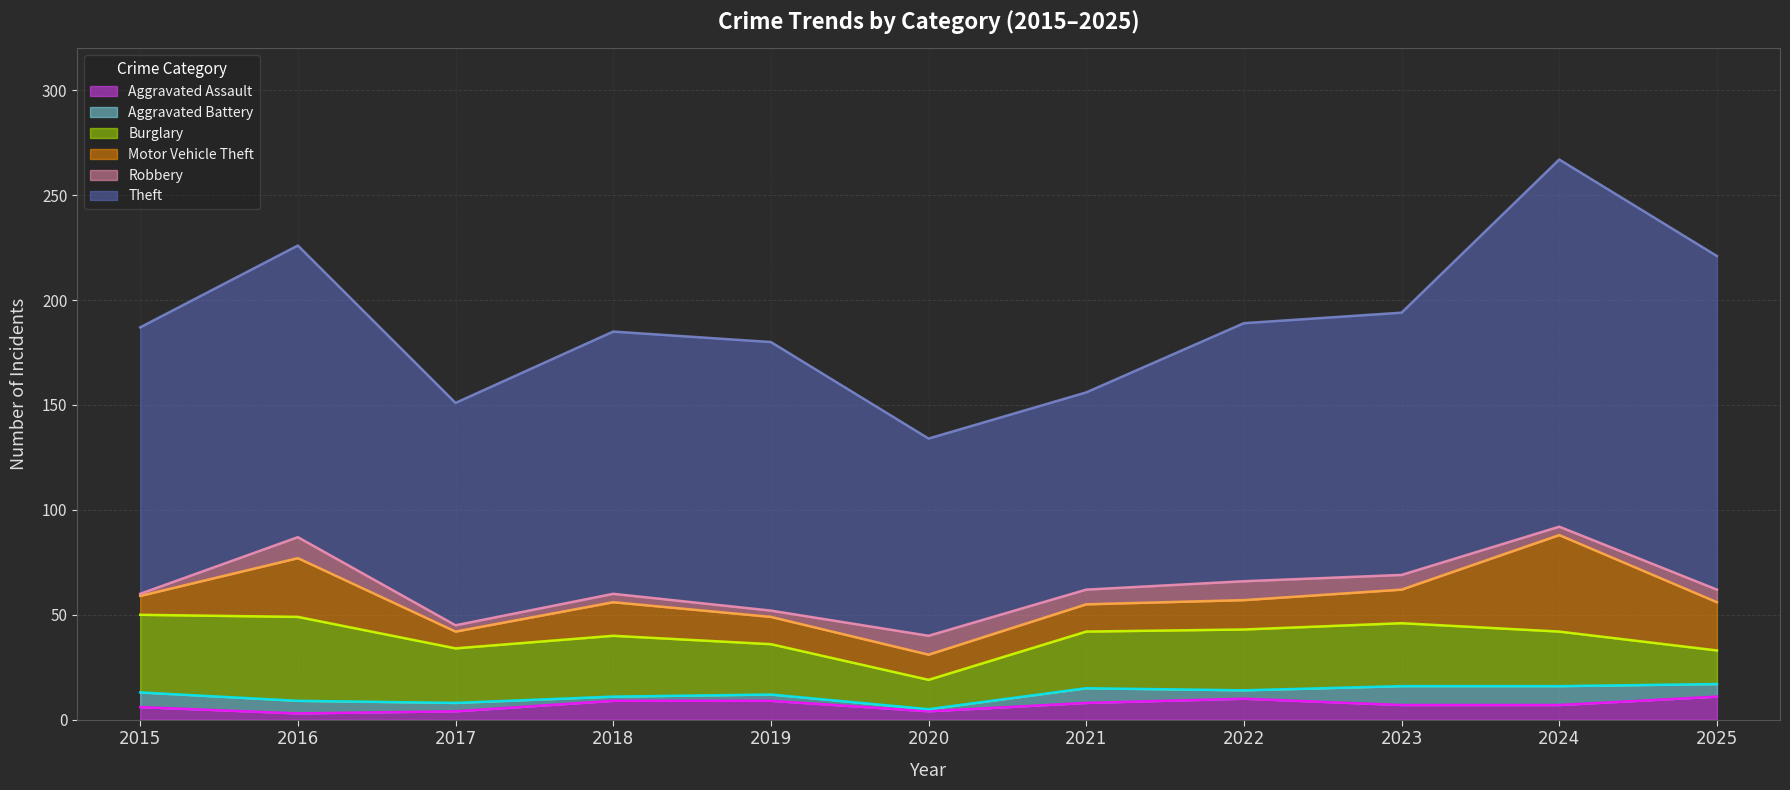

What are all the series names shown in the legend?

Aggravated Assault, Aggravated Battery, Burglary, Motor Vehicle Theft, Robbery, Theft